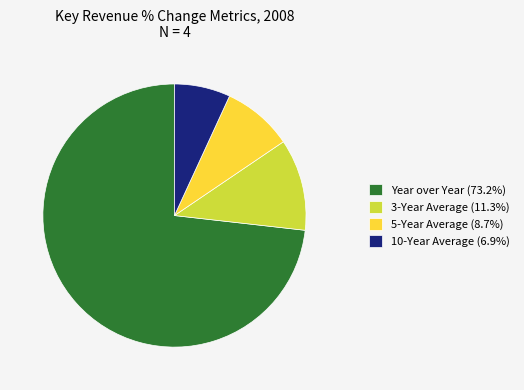

What is the majority slice?

Year over Year